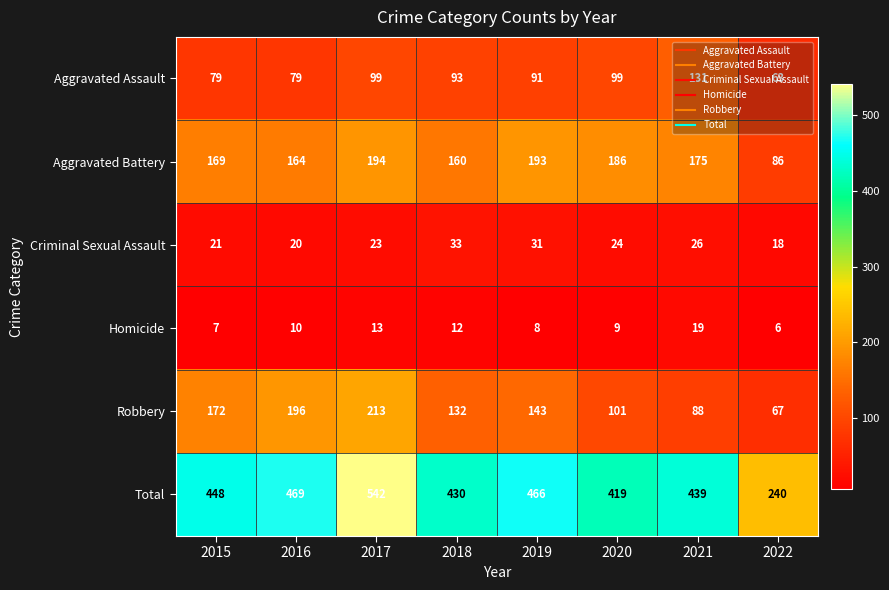

At which category is the sum across all series the highest?

2017